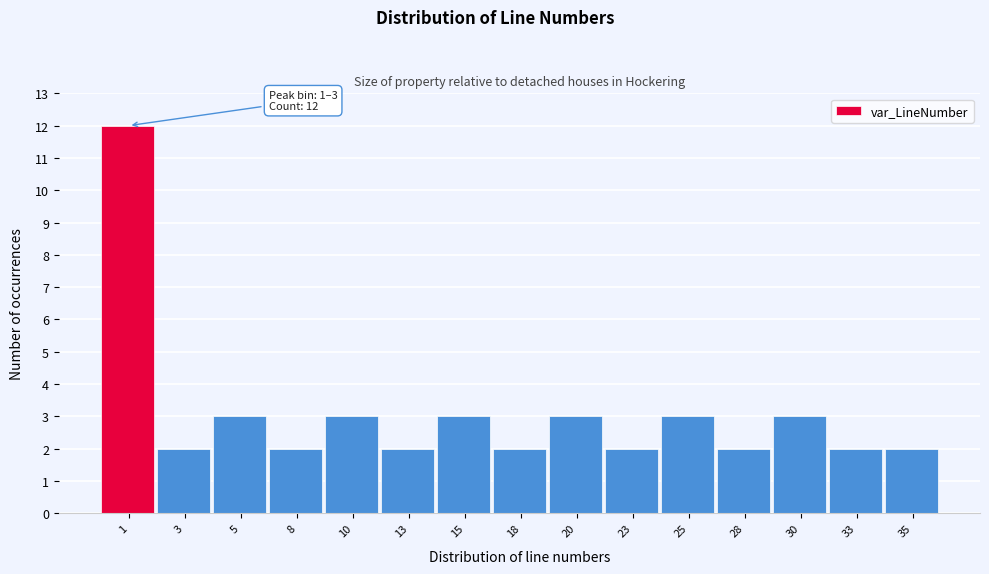

Reading right to left, list all the values displayed in this chart.

35=2	33=2	30=3	28=2	25=3	23=2	20=3	18=2	15=3	13=2	10=3	8=2	5=3	3=2	1=12